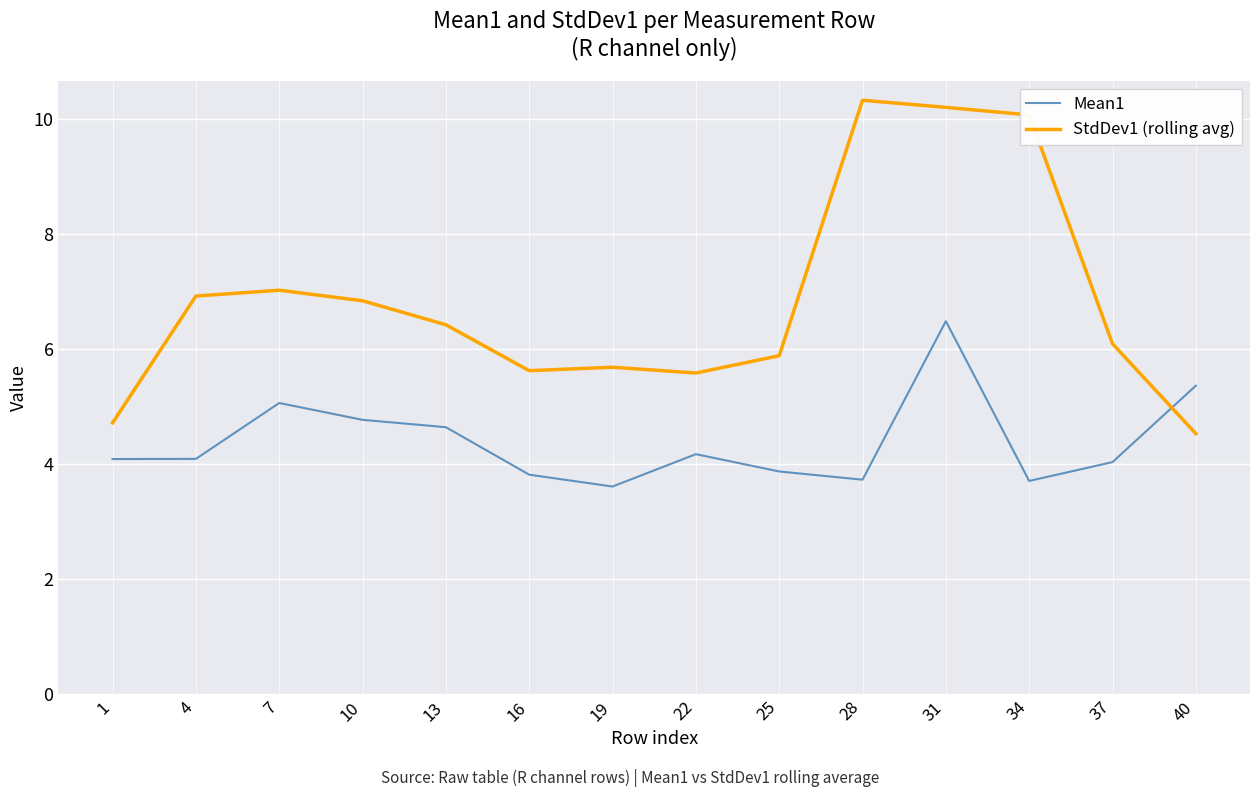

Which series changed the most between 13 and 22?

StdDev1 (rolling avg)